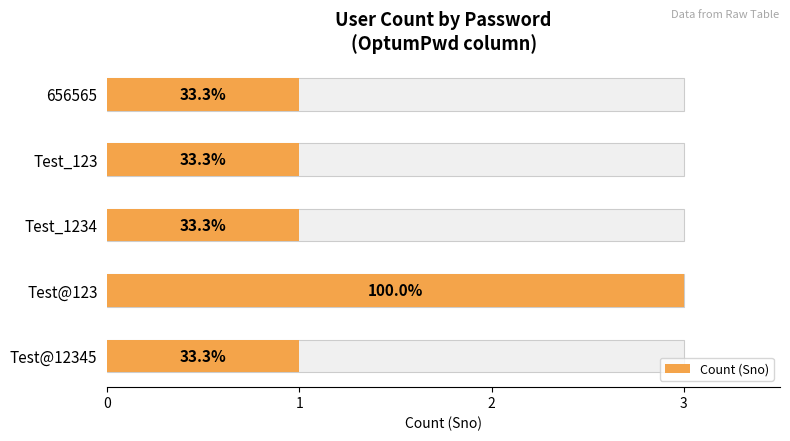

Reading left to right, list all the values displayed in this chart.

1	3	1	1	1